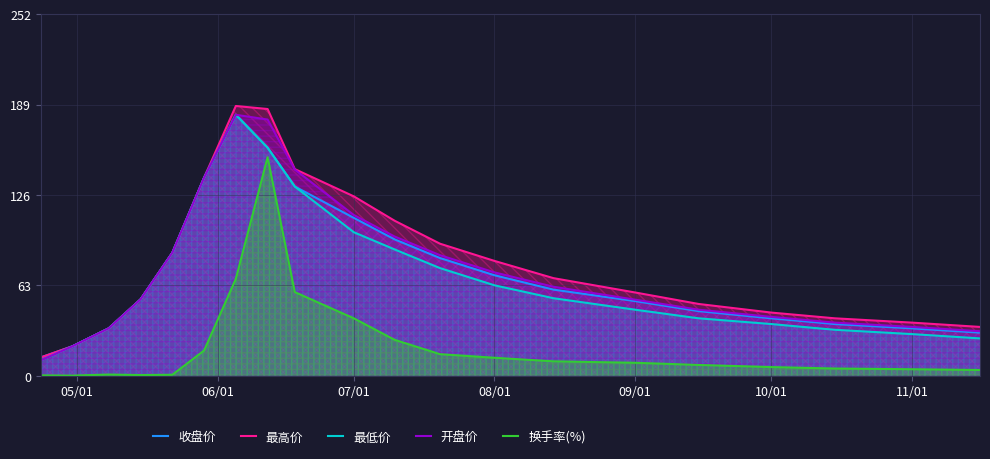

How many lines are shown in the chart?

5